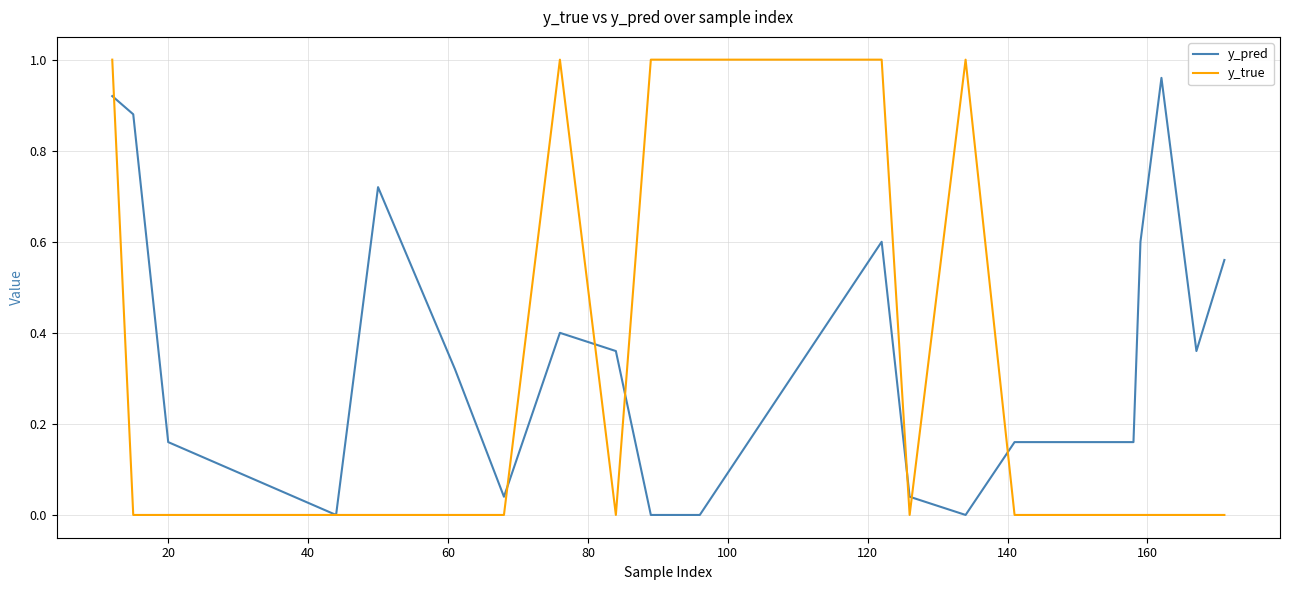

Which series has the largest total across all categories?

y_pred